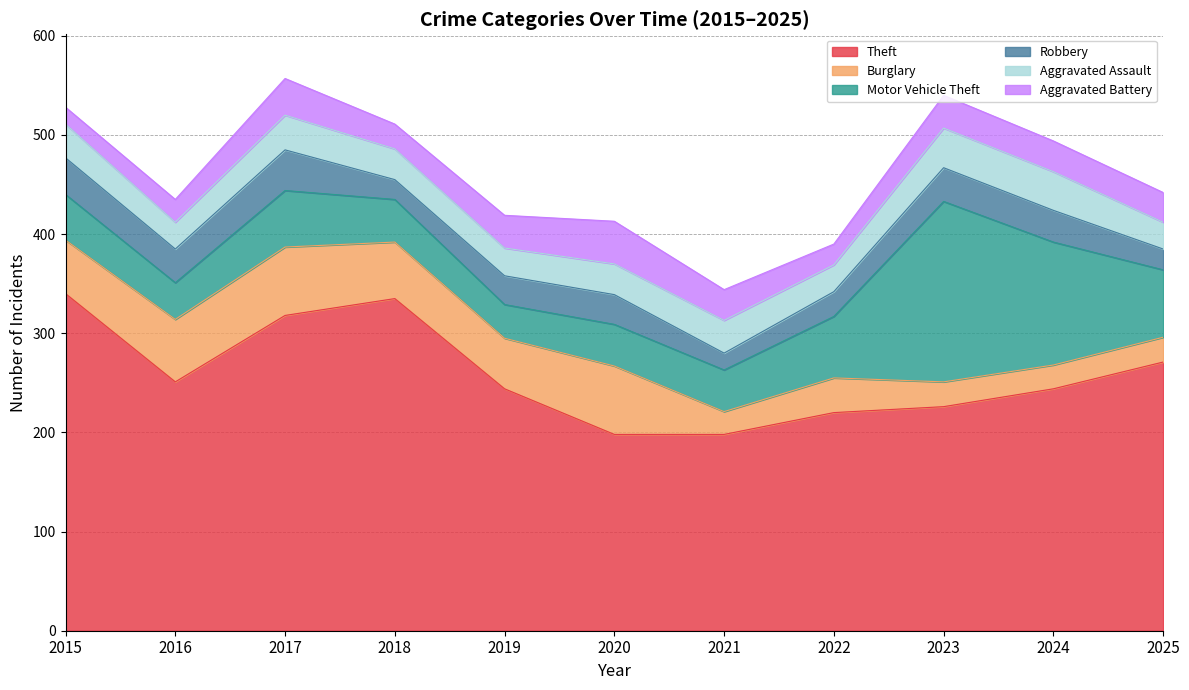

What is the sum of the Burglary values at 2023 and 2017?

94